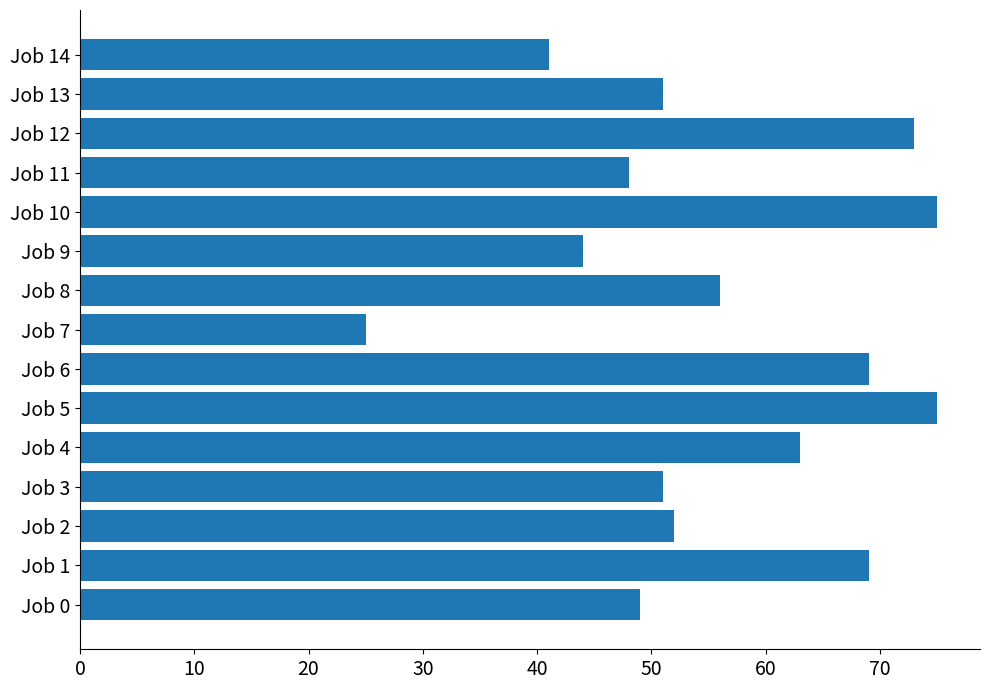

Reading top to bottom, transcribe all the data shown in this chart.

Job 14=41	Job 13=51	Job 12=73	Job 11=48	Job 10=75	Job 9=44	Job 8=56	Job 7=25	Job 6=69	Job 5=75	Job 4=63	Job 3=51	Job 2=52	Job 1=69	Job 0=49